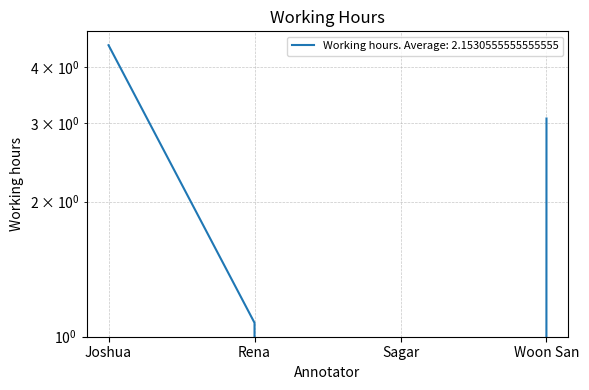

True or false: the data shows -2.5 at Sagar.

False